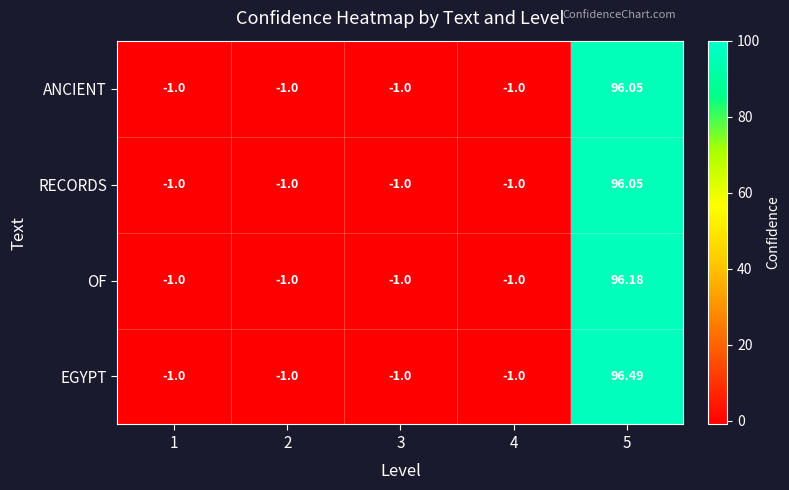

Is the value of RECORDS at 5 greater than the value of EGYPT at 5?

No